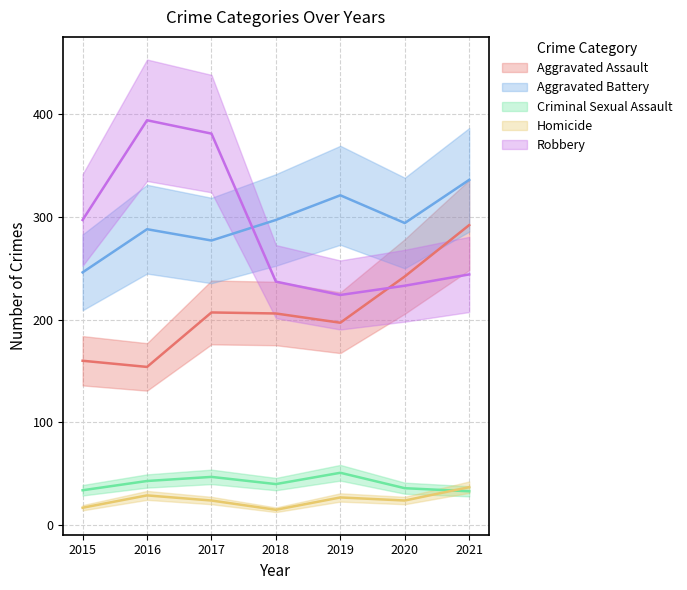

What are all the series names shown in the legend?

Aggravated Assault, Aggravated Battery, Criminal Sexual Assault, Homicide, Robbery